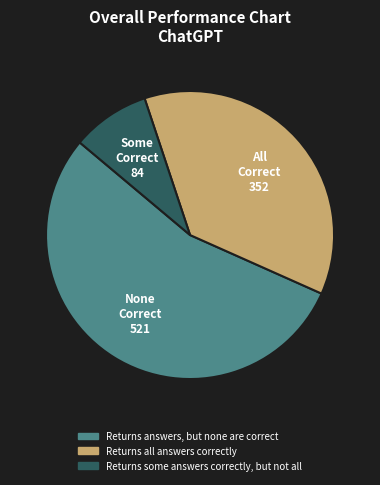

Which slice represents more than half of the pie?

Returns answers, but none are correct